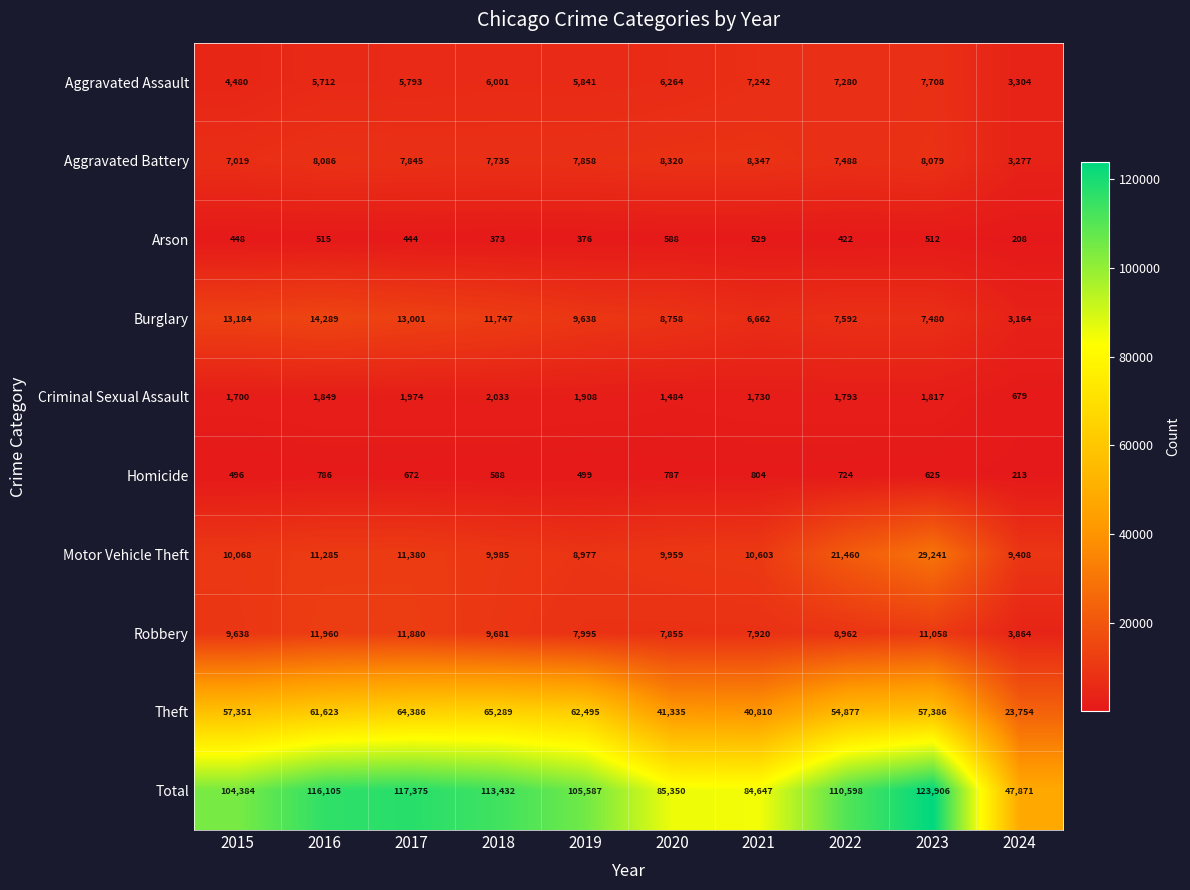

Which series has the widest spread of values?

Total